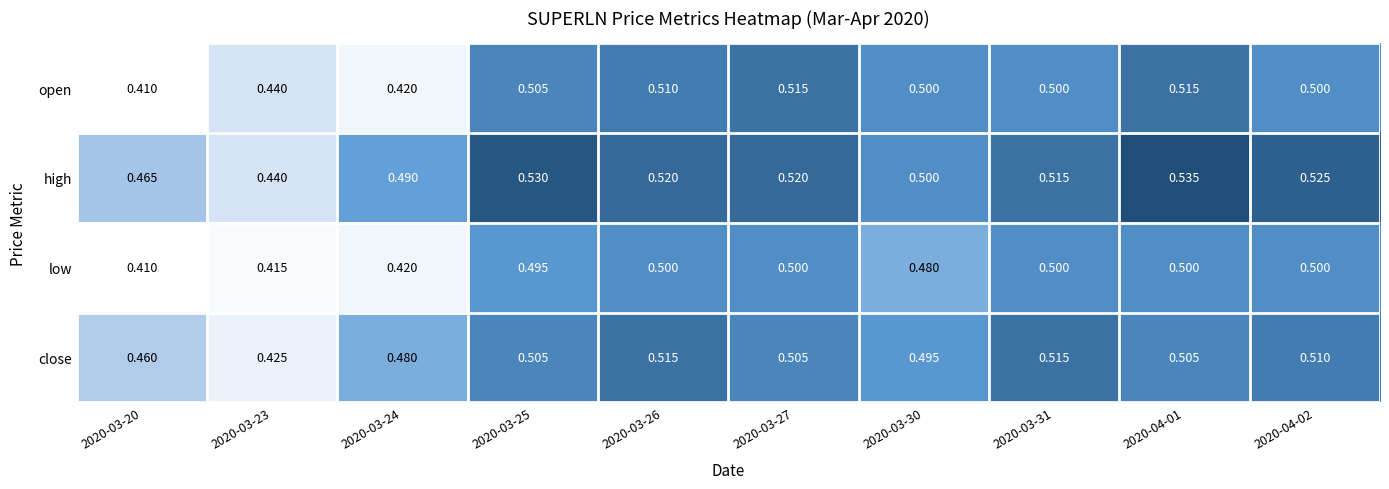

Rank the series at 2020-03-27 from highest to lowest value.

high, open, close, low